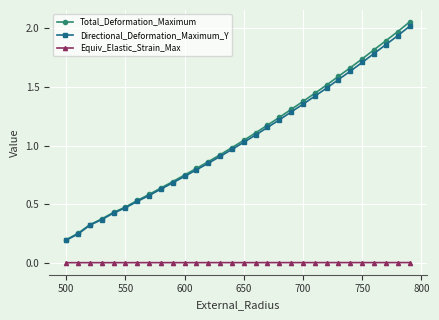

True or false: Directional_Deformation_Maximum_Y and Equiv_Elastic_Strain_Max cross at least once.

False